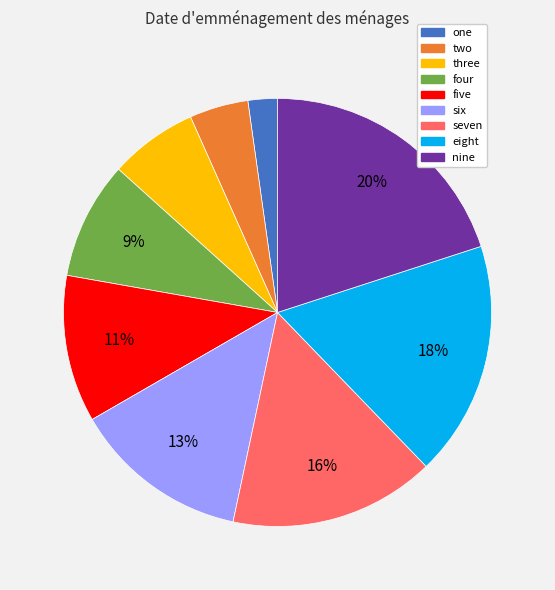

Which slice is the largest?

nine